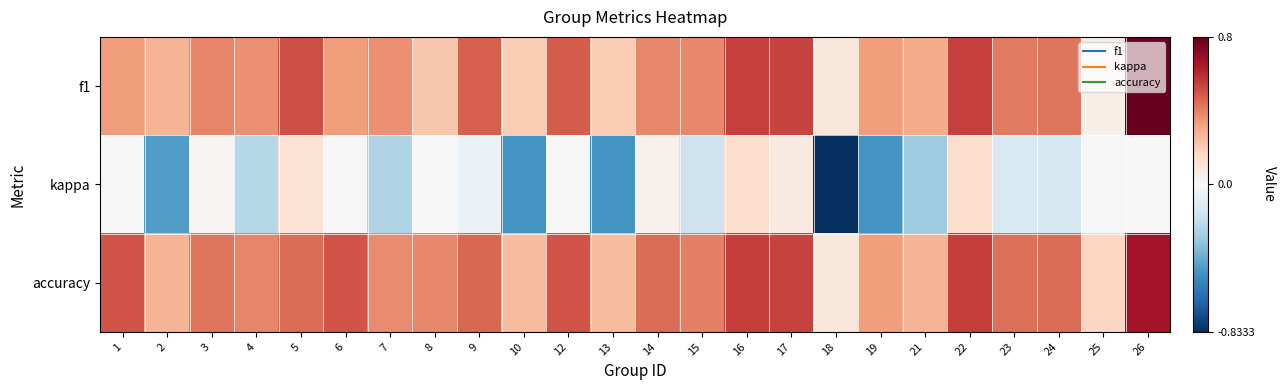

What is the total value across all series at 22?

1.2